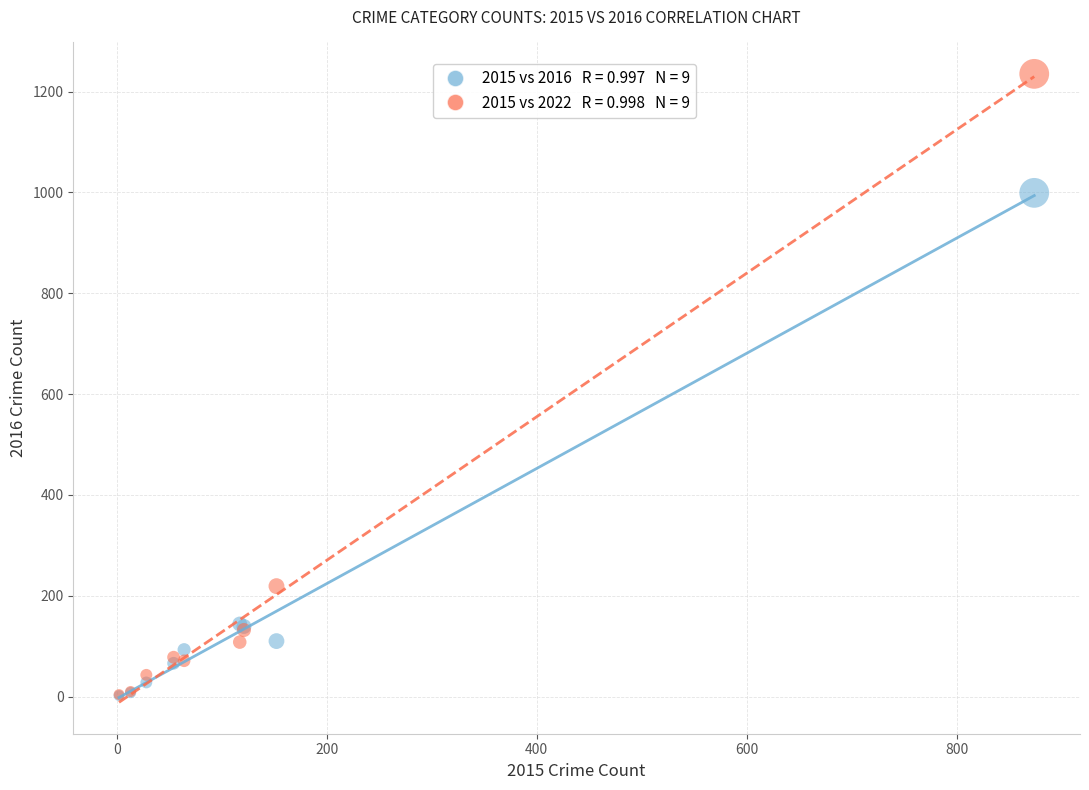

Across all series, what Y value is closest to 618?

999